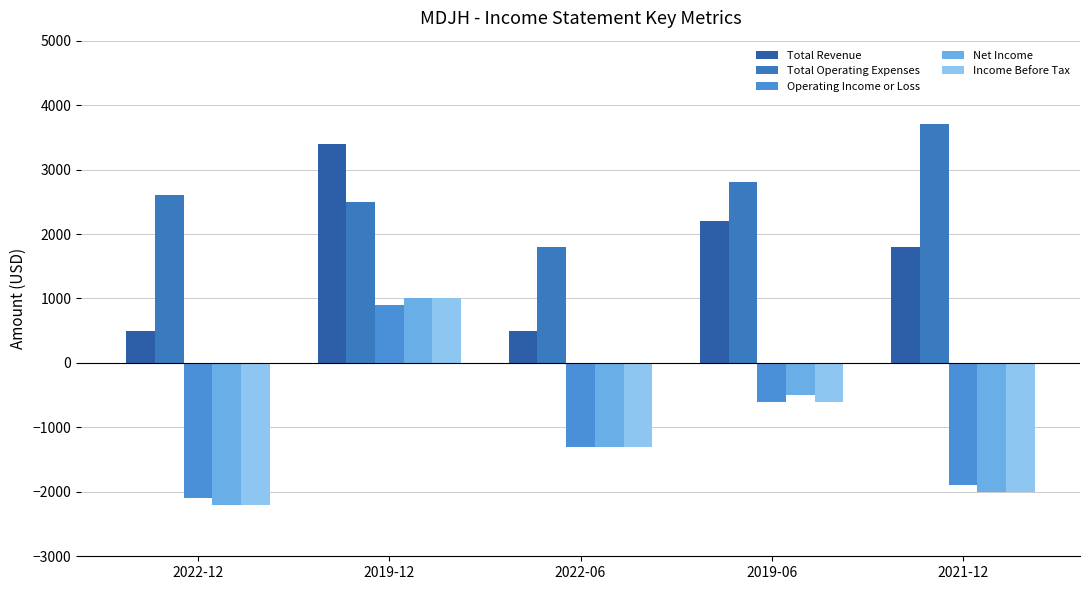

What is the difference between the Operating Income or Loss values at 2022-06 and 2019-12?

2200